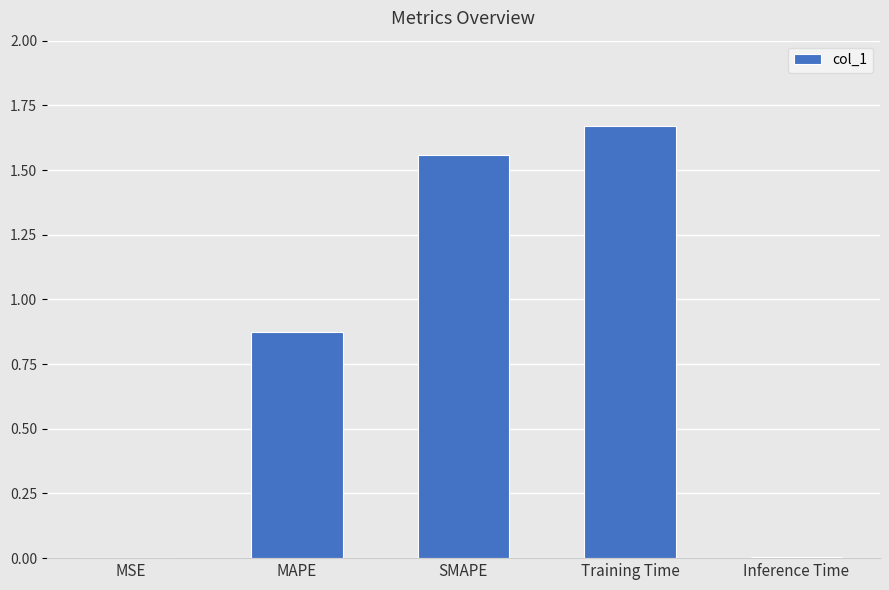

The value at SMAPE is 0.7. True or false?

False